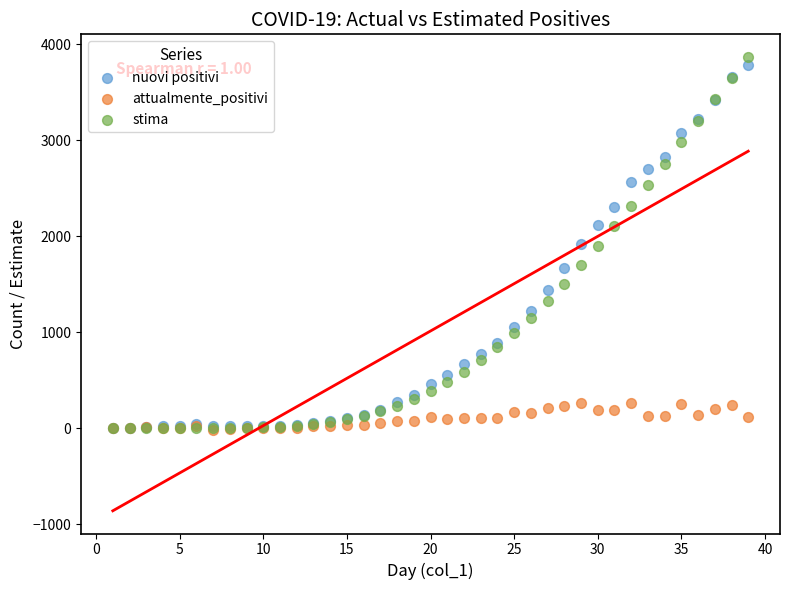

Which series has the largest Y range (max minus min)?

stima